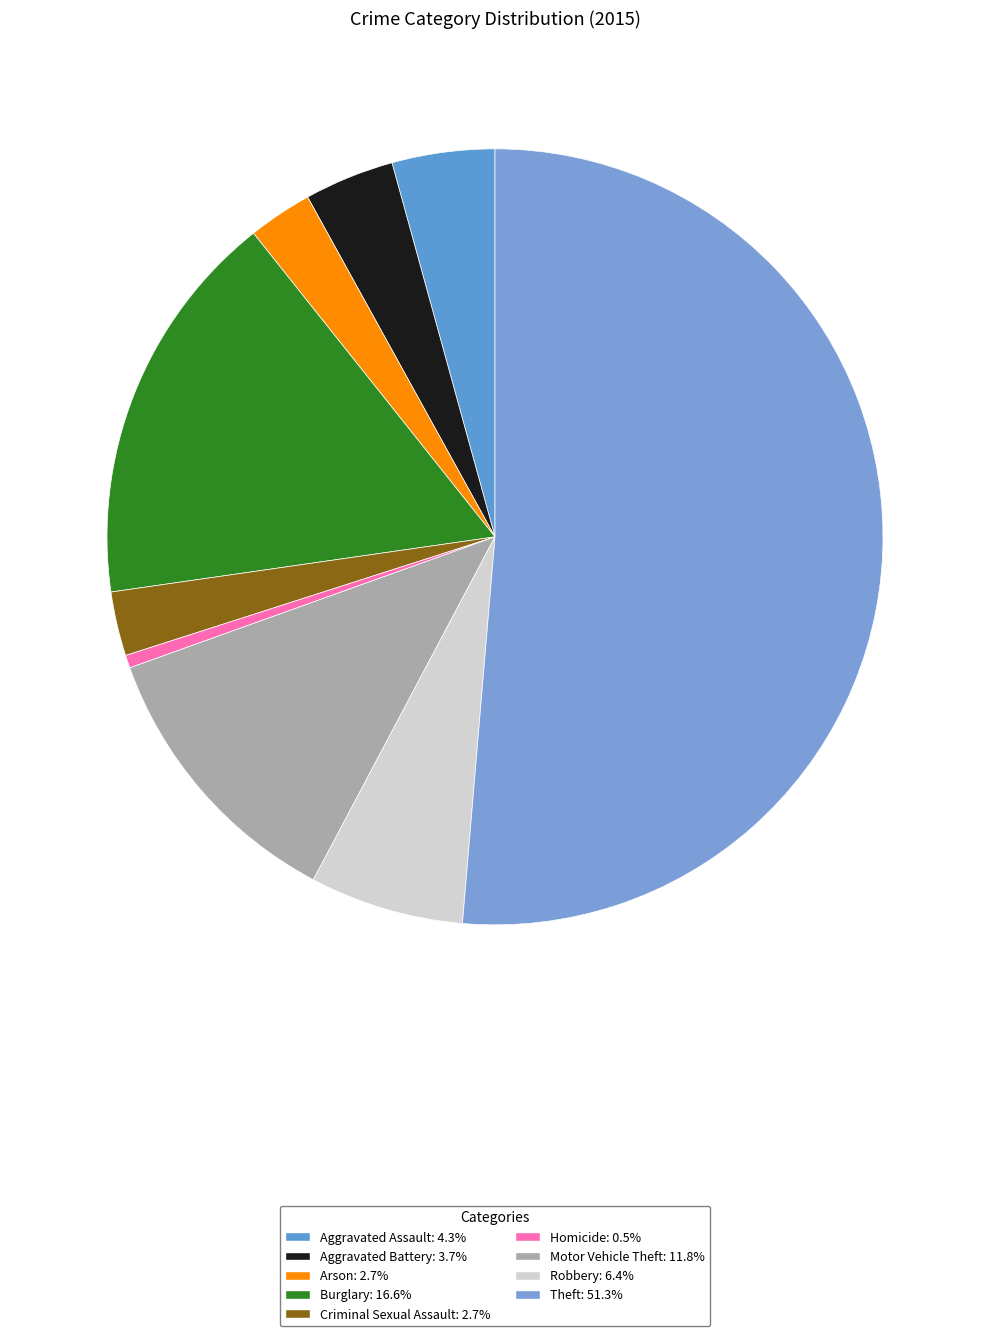

Approximately how many times larger is the value at Criminal Sexual Assault compared to Aggravated Assault?

0.6